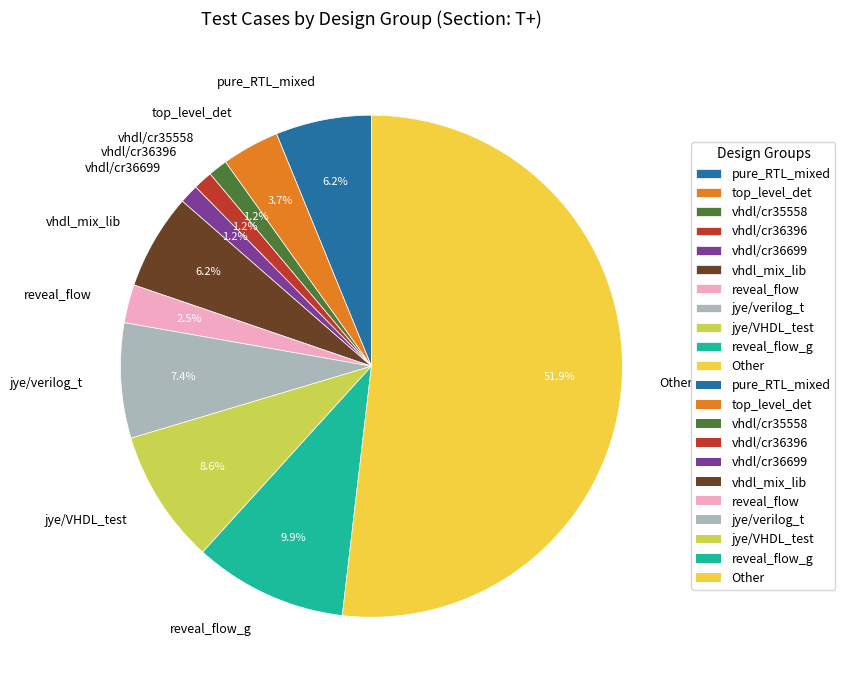

What percentage do vhdl/cr36396 and Other together represent?

53.1%